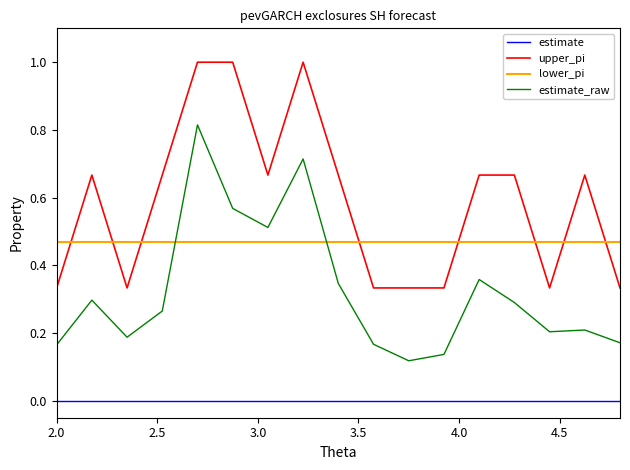

True or false: estimate_raw and estimate intersect in this chart.

False